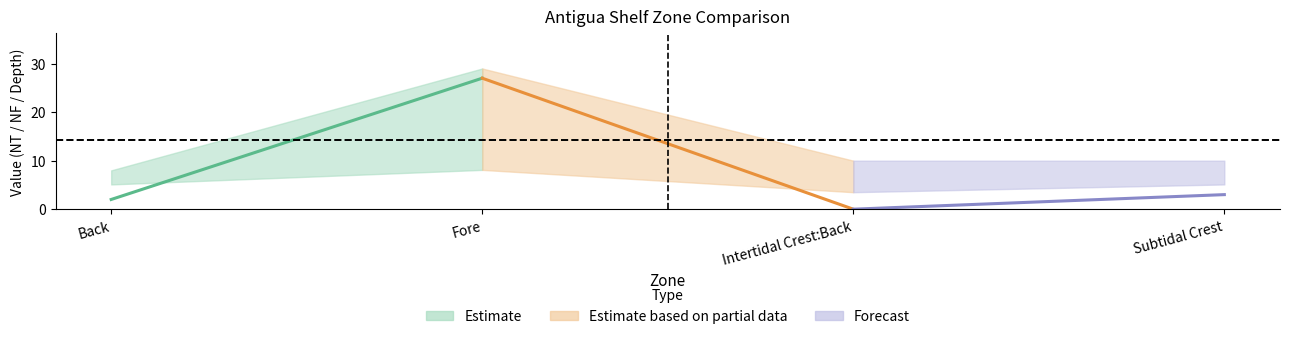

What is the difference between the maximum and minimum values in the NF (Forecast) series?

3